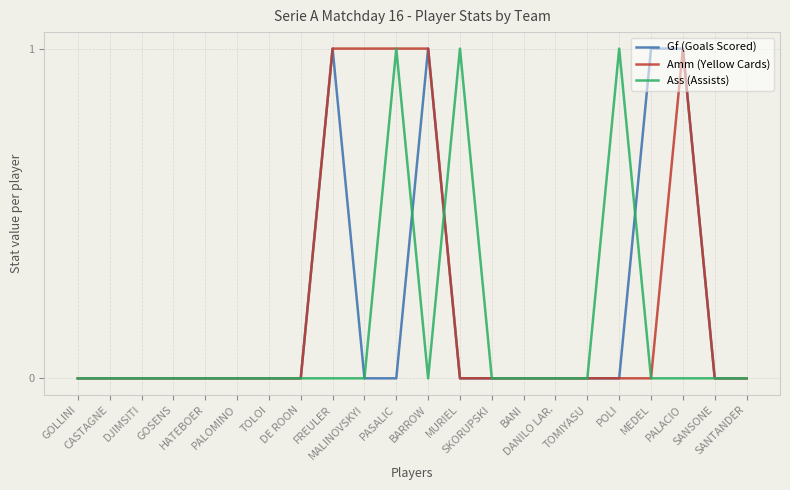

Is it true that Gf (Goals Scored) equals -1 at PALOMINO?

False